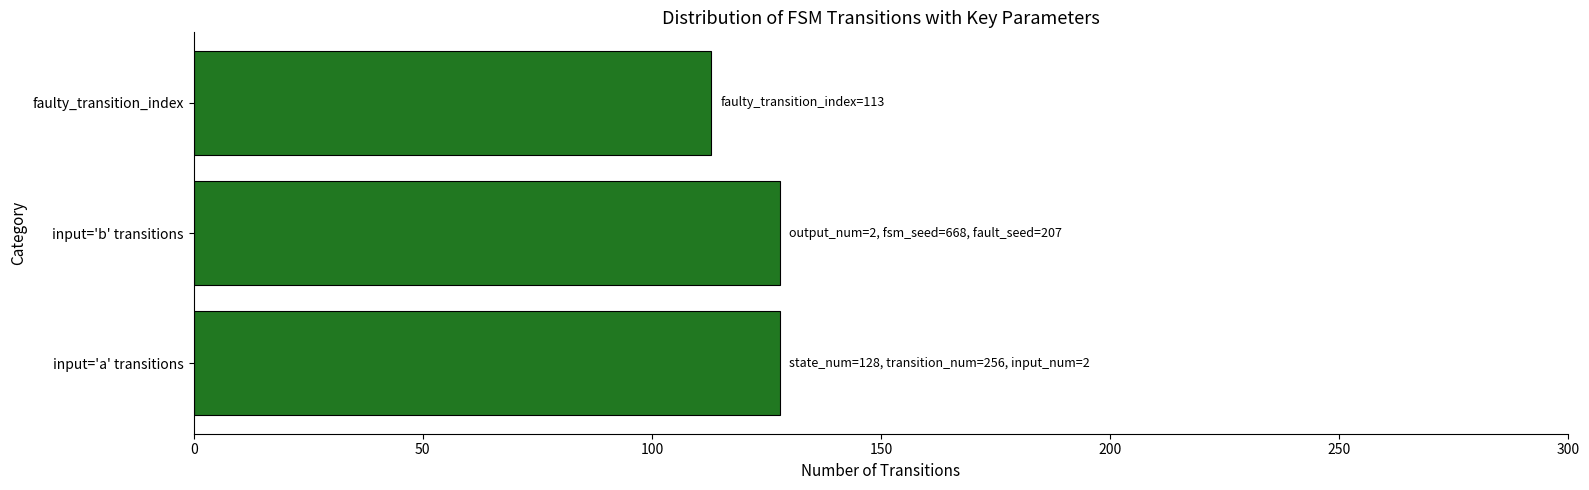

The value at faulty_transition_index is 63. True or false?

False